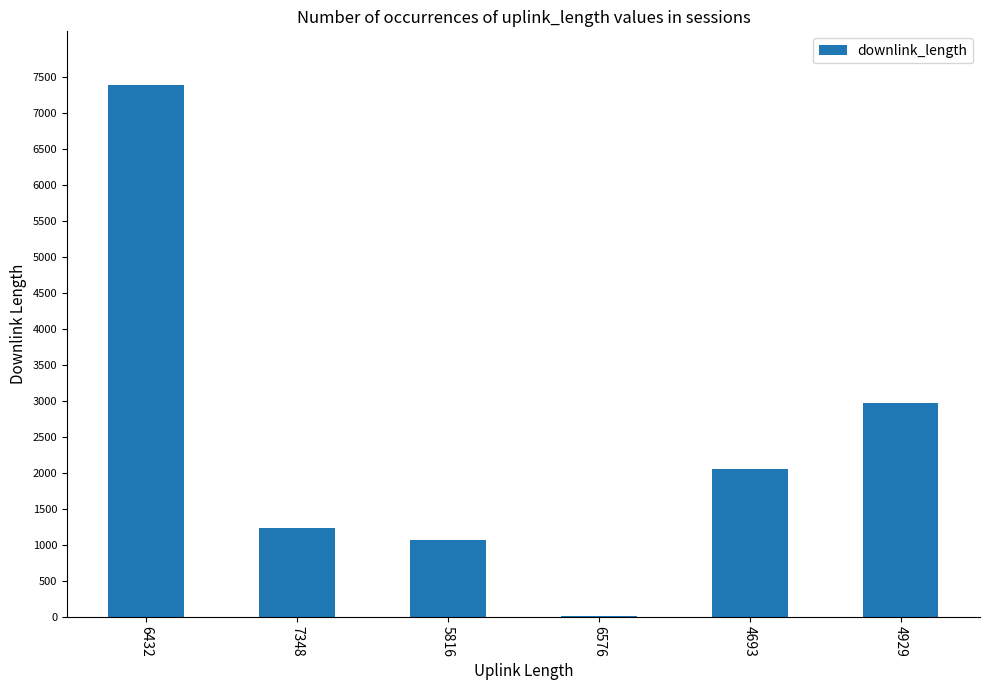

What is the sum of all values?

14730